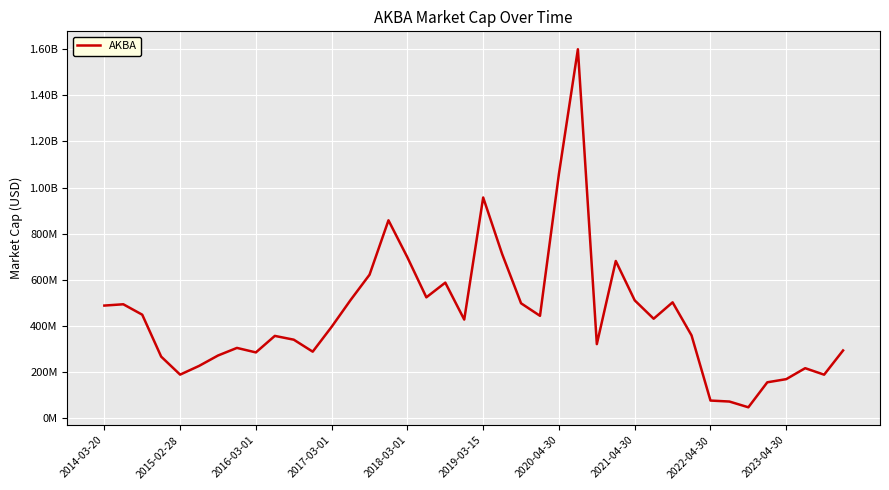

Reading left to right, what are all the values shown in this chart?

488140000	493790000	448620000	266670000	188630000	226370000	271500000	304480000	284950000	356600000	340200000	288200000	396060000	512220000	621930000	857940000	697150000	523890000	587560000	427370000	956890000	711890000	498040000	443660000	1060000000	1600000000	320880000	681550000	510770000	431110000	502140000	358840000	76170000	71880000	46910000	155320000	169010000	216560000	188390000	293430000